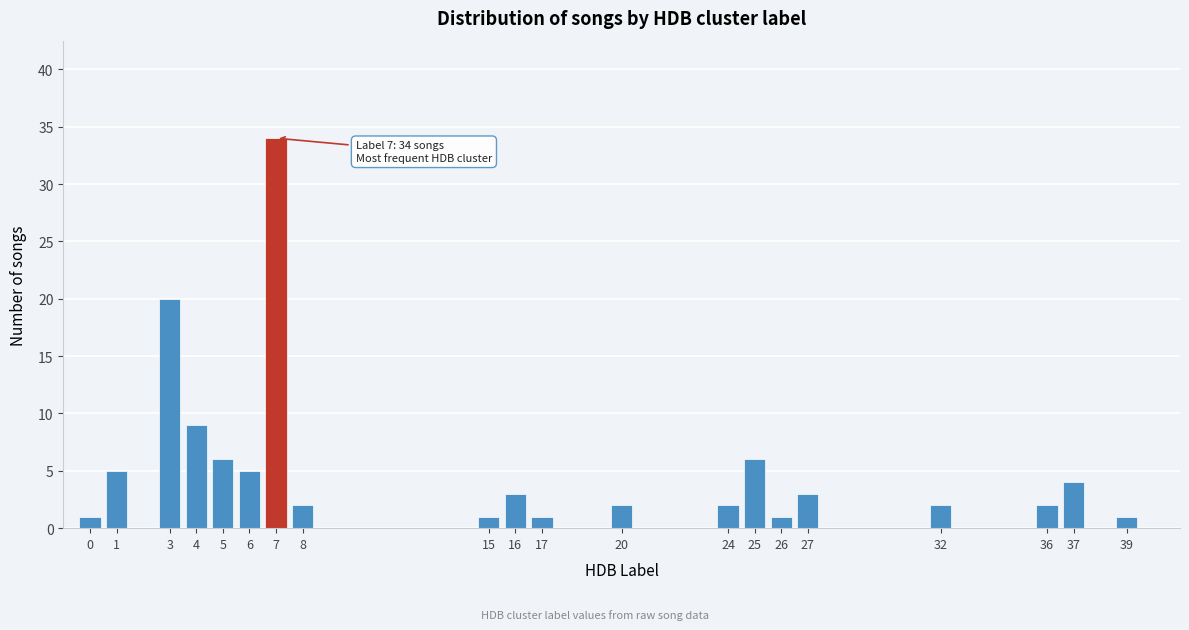

Reading left to right, transcribe all the data shown in this chart.

0=1	1=5	3=20	4=9	5=6	6=5	7=34	8=2	15=1	16=3	17=1	20=2	24=2	25=6	26=1	27=3	32=2	36=2	37=4	39=1